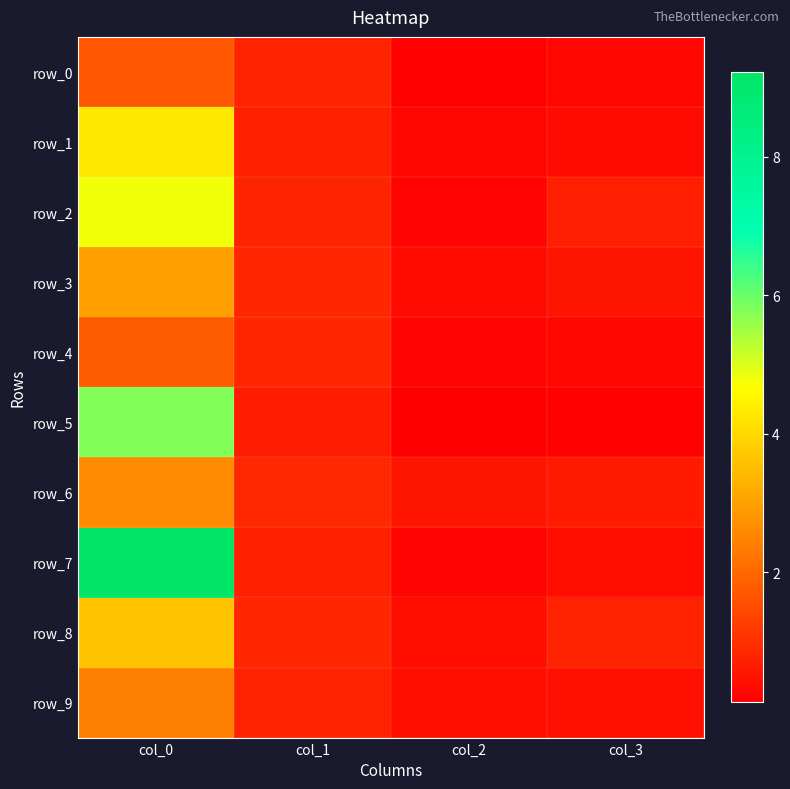

How many categories are shown in the chart?

4